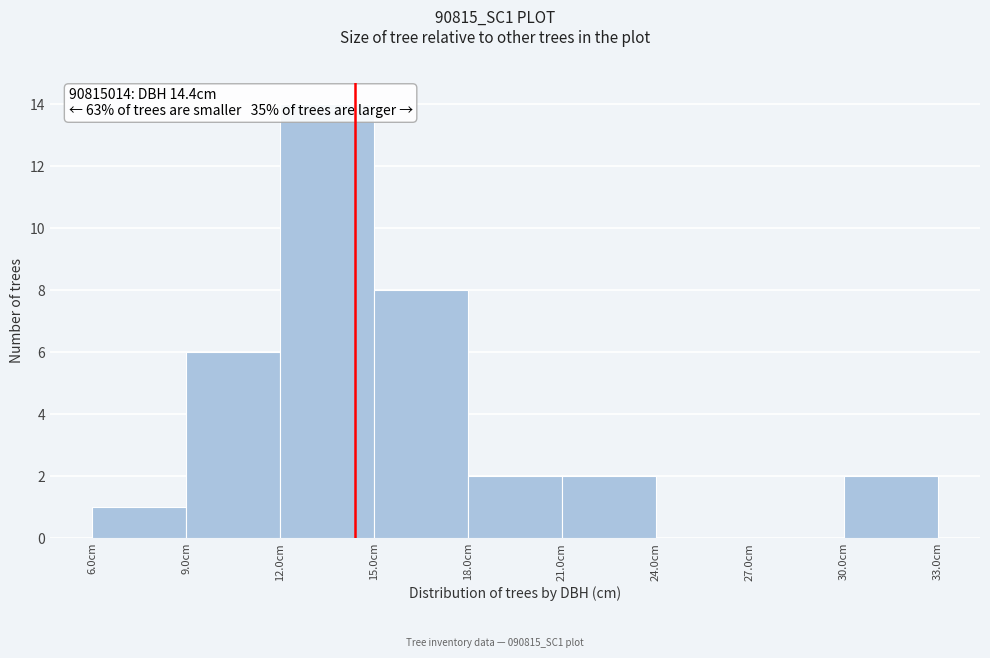

Which range on the x-axis has the tallest bar?

12 to 15